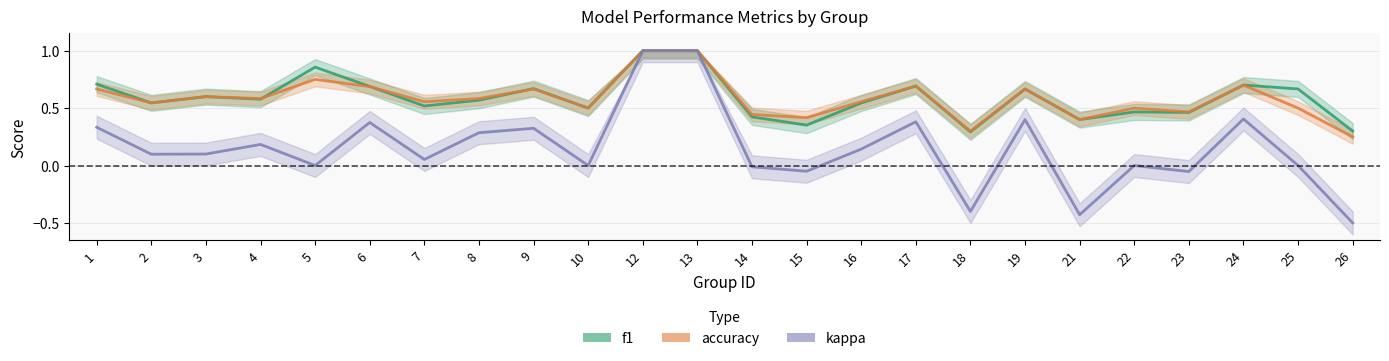

True or false: accuracy and f1 intersect in this chart.

True